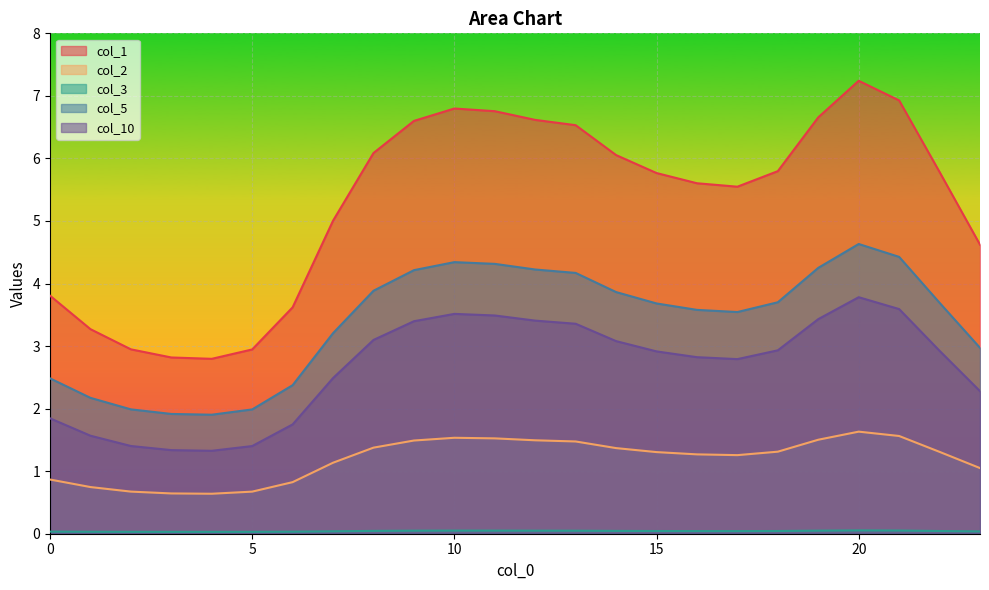

Reading right to left, transcribe all the data shown in this chart.

col_1: 4.6	5.8	6.9	7.2	6.7	5.8	5.5	5.6	5.8	6.1	6.5	6.6	6.8	6.8	6.6	6.1	5.0	3.6	2.9	2.8	2.8	2.9	3.3	3.8
col_2: 1.0	1.3	1.6	1.6	1.5	1.3	1.3	1.3	1.3	1.4	1.5	1.5	1.5	1.5	1.5	1.4	1.1	0.8	0.7	0.6	0.6	0.7	0.7	0.9
col_3: 0.0	0.0	0.1	0.1	0.0	0.0	0.0	0.0	0.0	0.0	0.0	0.0	0.0	0.0	0.0	0.0	0.0	0.0	0.0	0.0	0.0	0.0	0.0	0.0
col_5: 3.0	3.7	4.4	4.6	4.3	3.7	3.5	3.6	3.7	3.9	4.2	4.2	4.3	4.3	4.2	3.9	3.2	2.4	2.0	1.9	1.9	2.0	2.2	2.5
col_10: 2.3	2.9	3.6	3.8	3.4	2.9	2.8	2.8	2.9	3.1	3.4	3.4	3.5	3.5	3.4	3.1	2.5	1.7	1.4	1.3	1.3	1.4	1.6	1.8